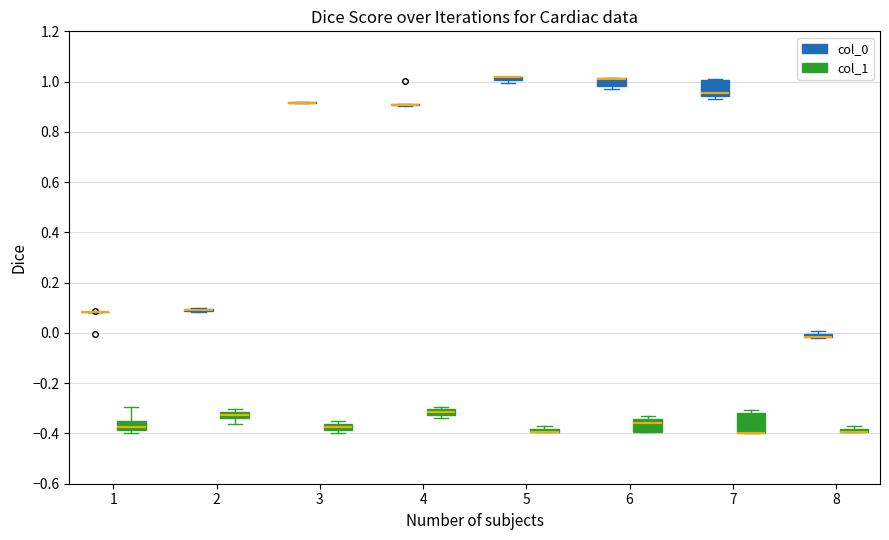

Where does the upper whisker of the box for 1 (col_1) end on the y-axis? The values are not printed on the chart, so give them approximately, as read against the axis.

-0.30